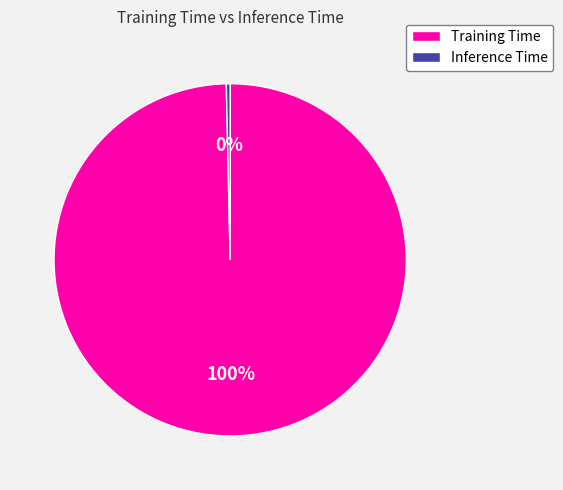

Is it true that Inference Time is 0% of the pie?

True